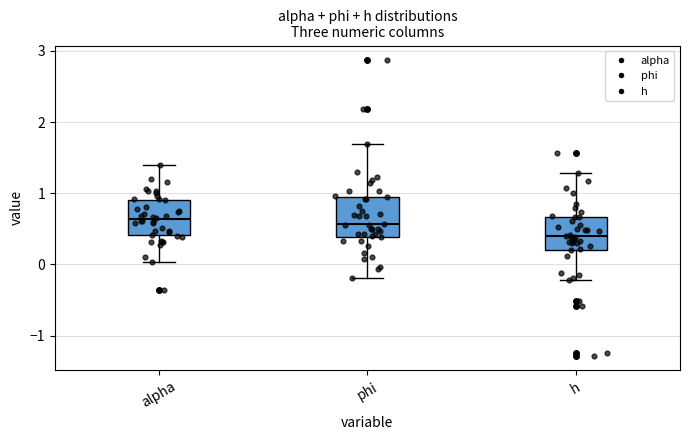

Reading left to right, read every box against the y-axis: the position of its median line, the range the box covers, and the ends of its whiskers. The values are not printed on the chart, so give them approximately, as read against the axis.

alpha: median 0.6, box 0.4 to 0.9, whiskers 0.0 to 1.4
phi: median 0.6, box 0.4 to 1.0, whiskers -0.2 to 1.7
h: median 0.4, box 0.2 to 0.7, whiskers -0.2 to 1.3